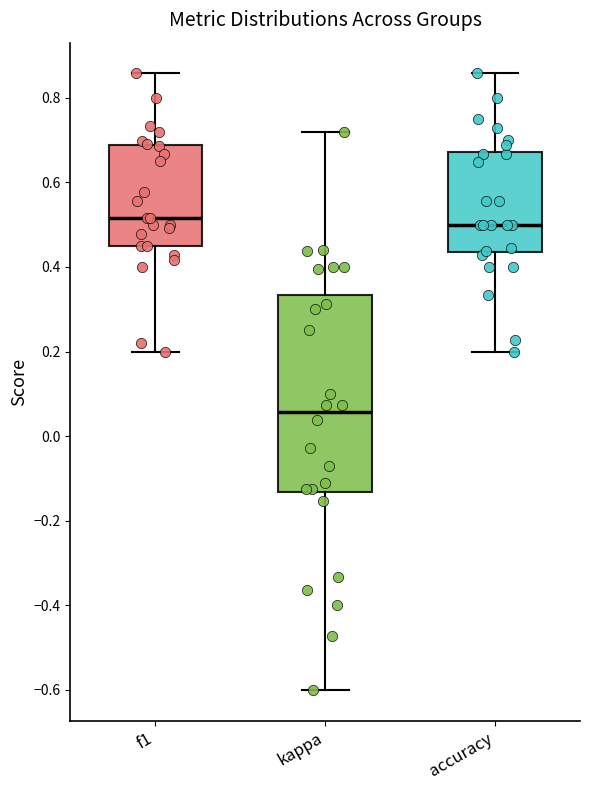

Reading left to right, transcribe this box plot: for each box, give where its median line is, the range the box spans, and where its two whiskers end, as read against the y-axis. The values are not printed on the chart, so give them approximately, as read against the axis.

f1: median 0.52, box 0.44 to 0.68, whiskers 0.20 to 0.86
kappa: median 0.06, box -0.14 to 0.34, whiskers -0.60 to 0.72
accuracy: median 0.50, box 0.44 to 0.68, whiskers 0.20 to 0.86